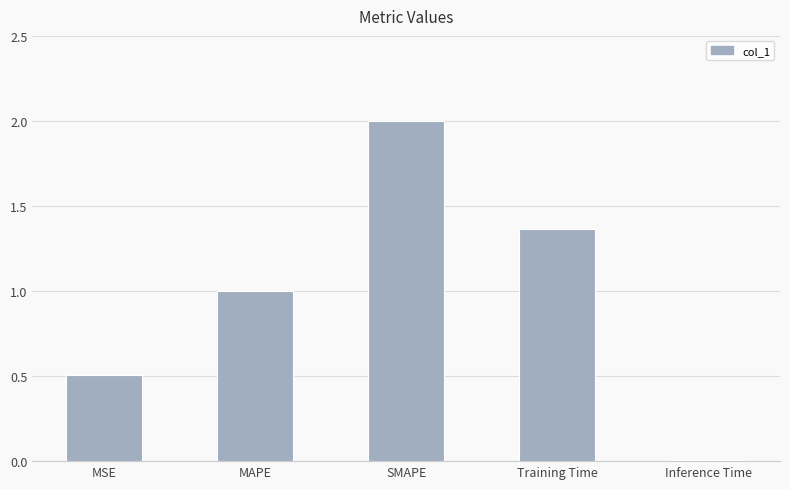

Where is the data nearest to the value 1?

MAPE